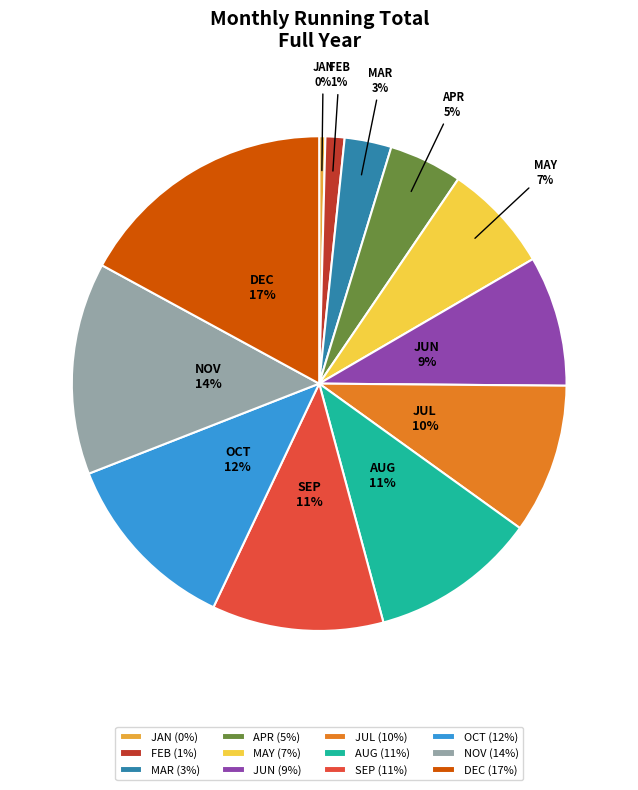

Is the sum of NOV and SEP greater than half?

No